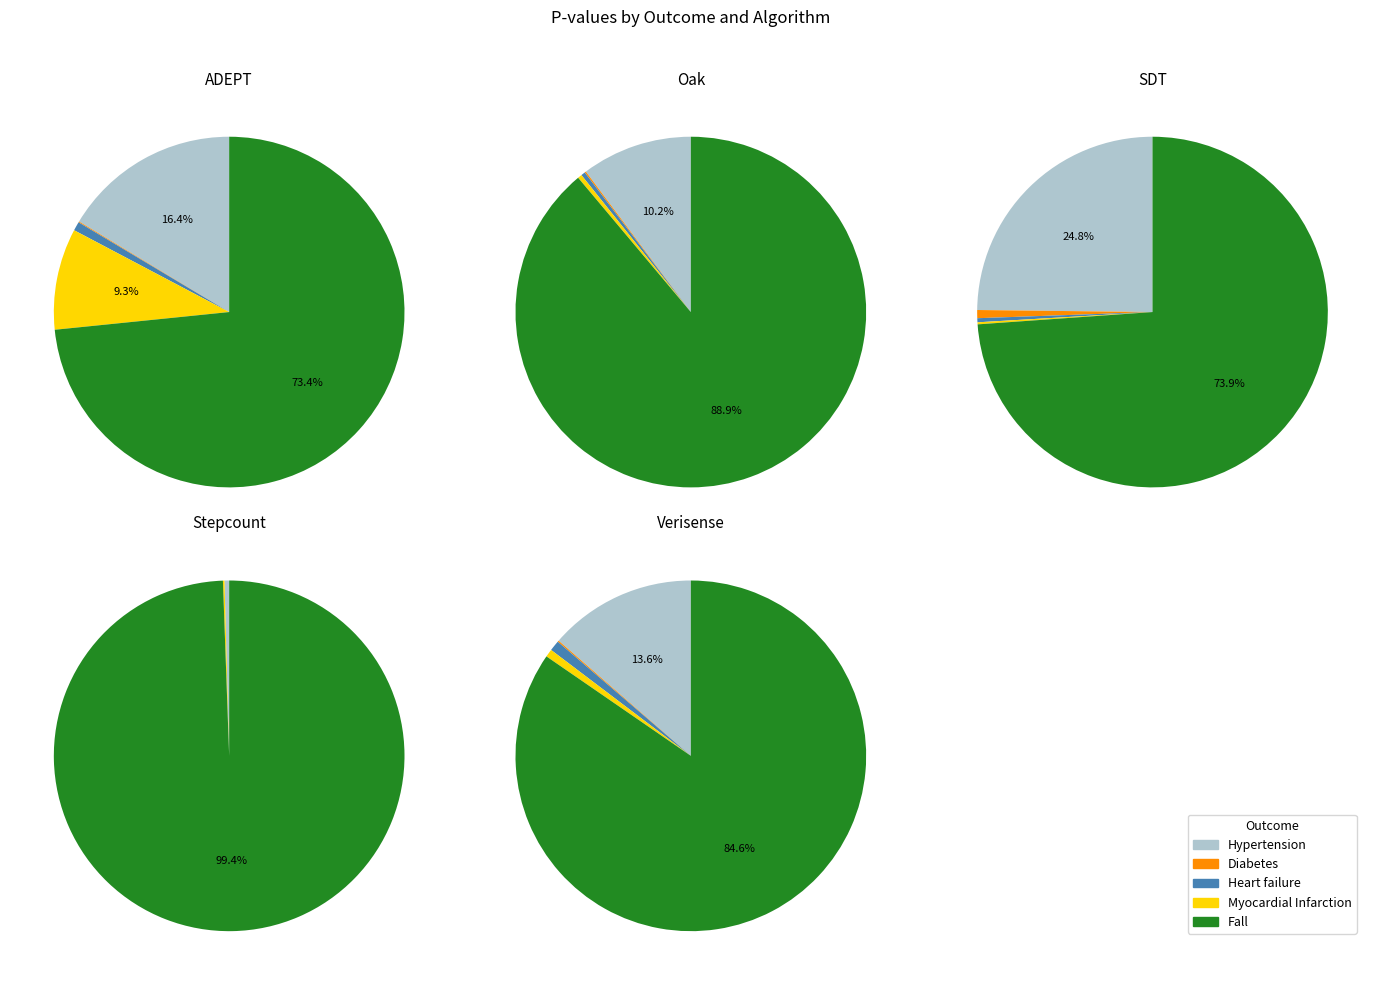

What is the smallest slice in the pie chart?

Diabetes